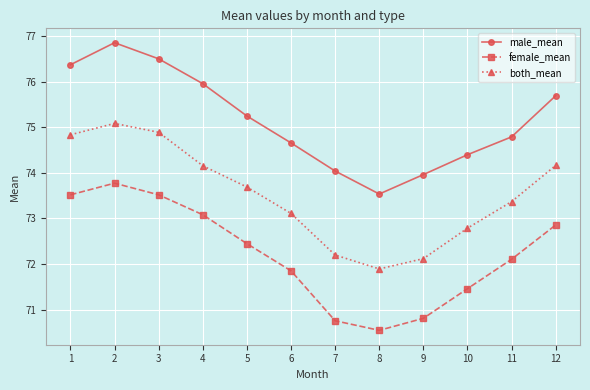

True or false: female_mean and male_mean cross at least once.

False